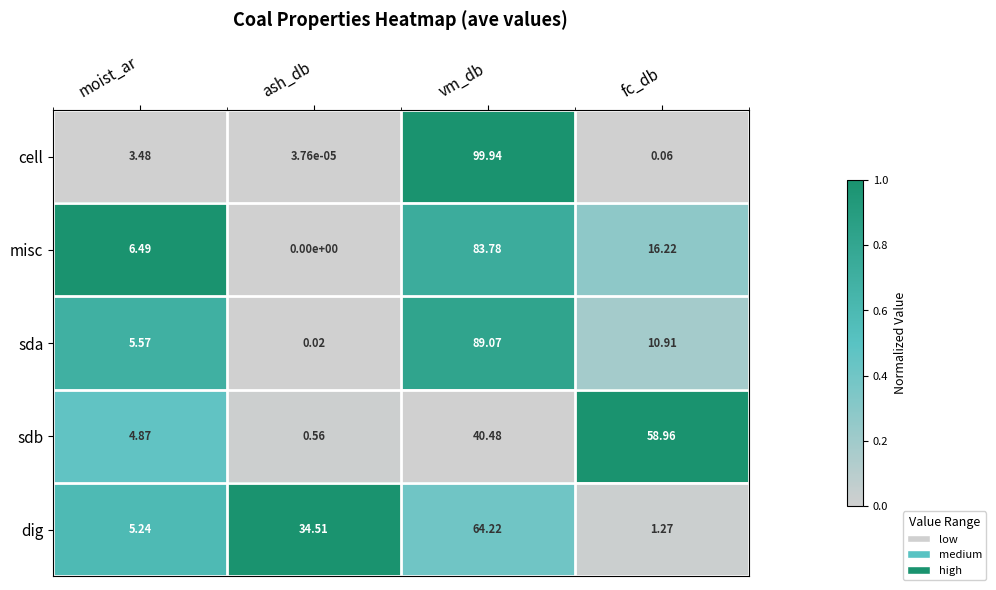

What is the total value across all series at fc_db?

87.4